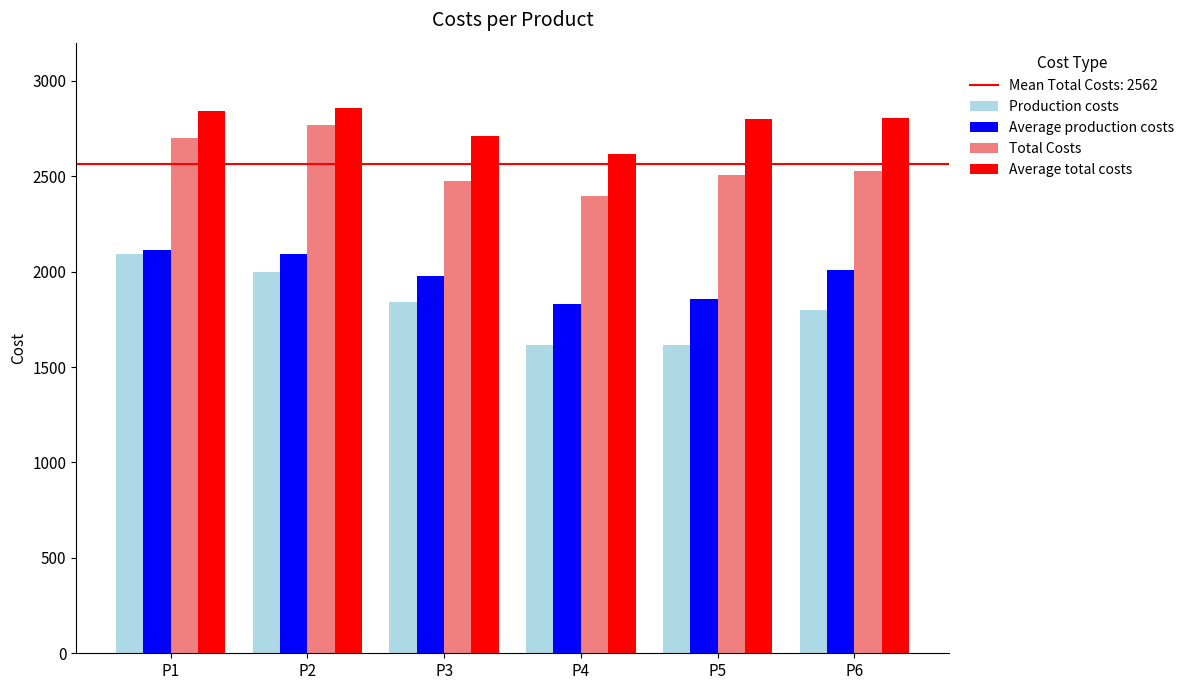

What is the value of the Average production costs bar at the 6th from the left?

2009